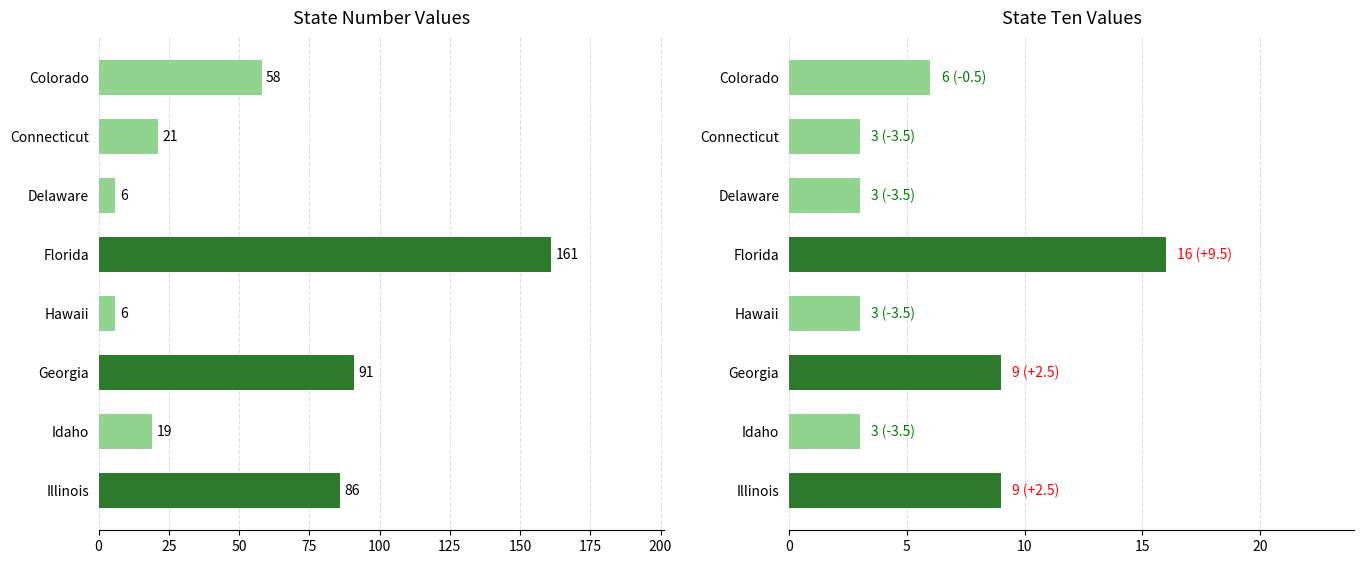

How many bars are there in each group?

2